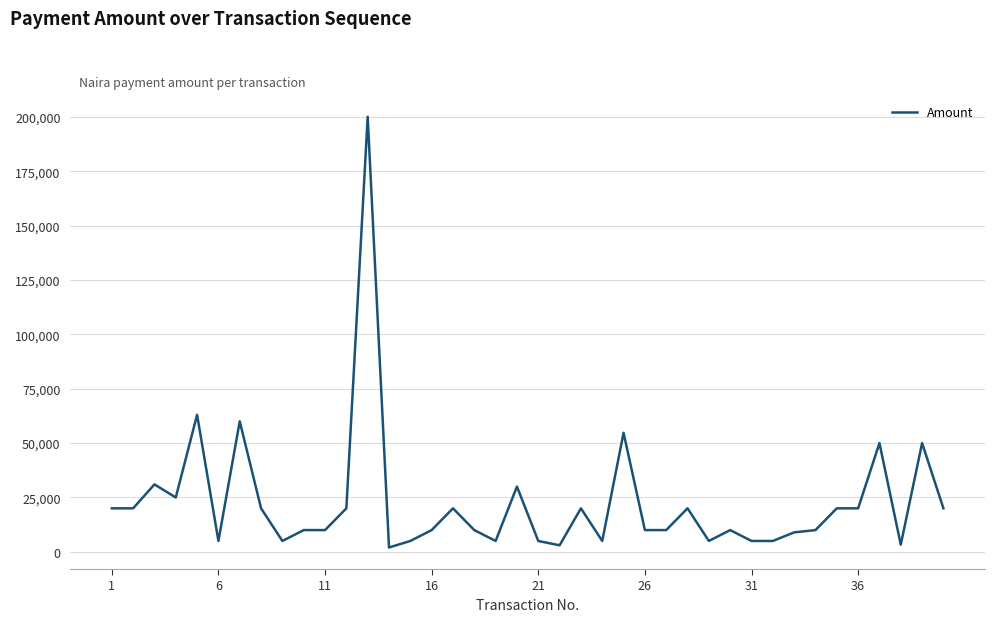

Does the chart have visible grid lines?

Yes